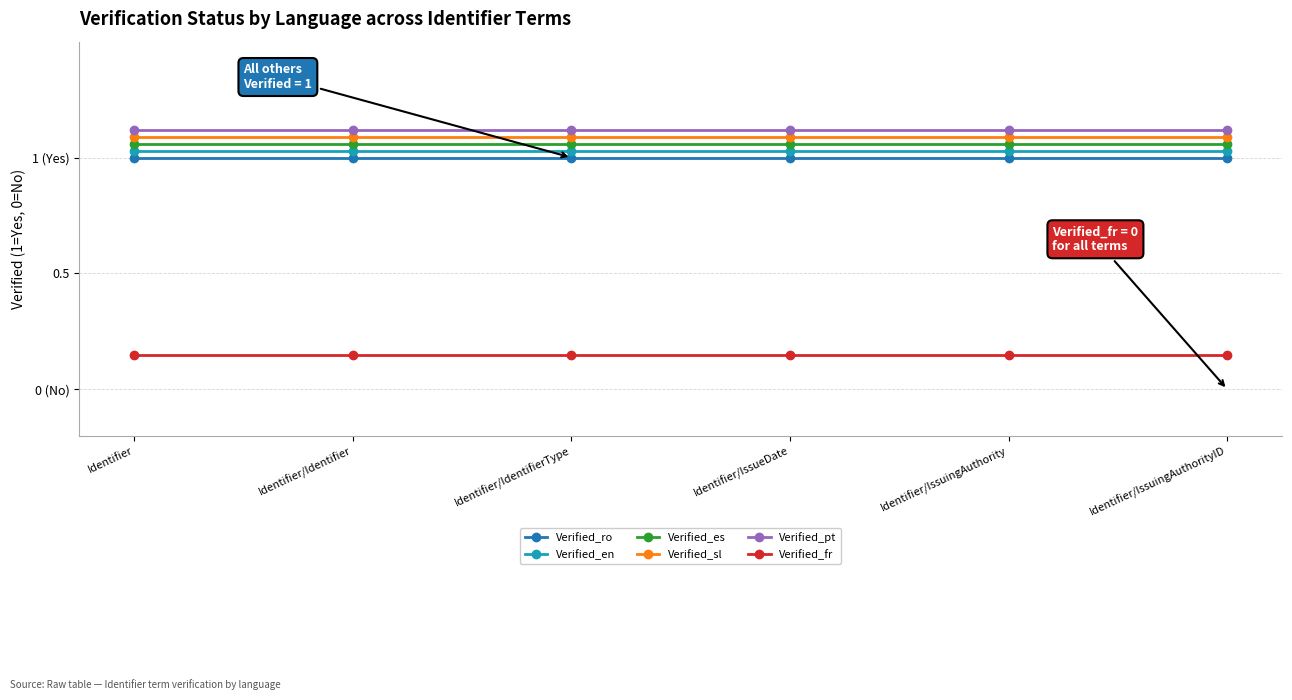

Which label corresponds to the smallest value in the chart?

Identifier